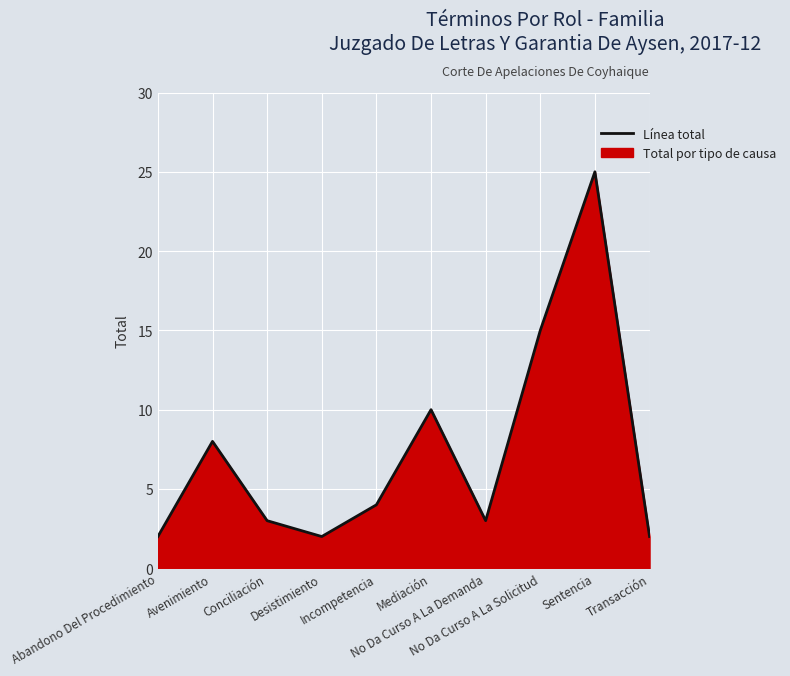

What position from the left is Avenimiento?

2